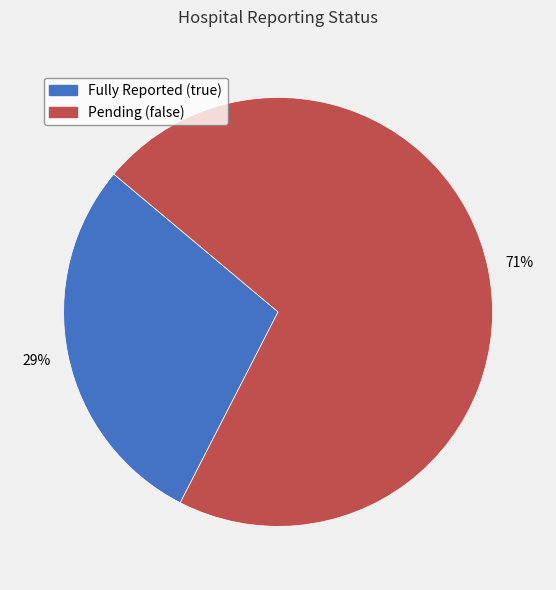

Is there a majority slice in this chart?

Yes